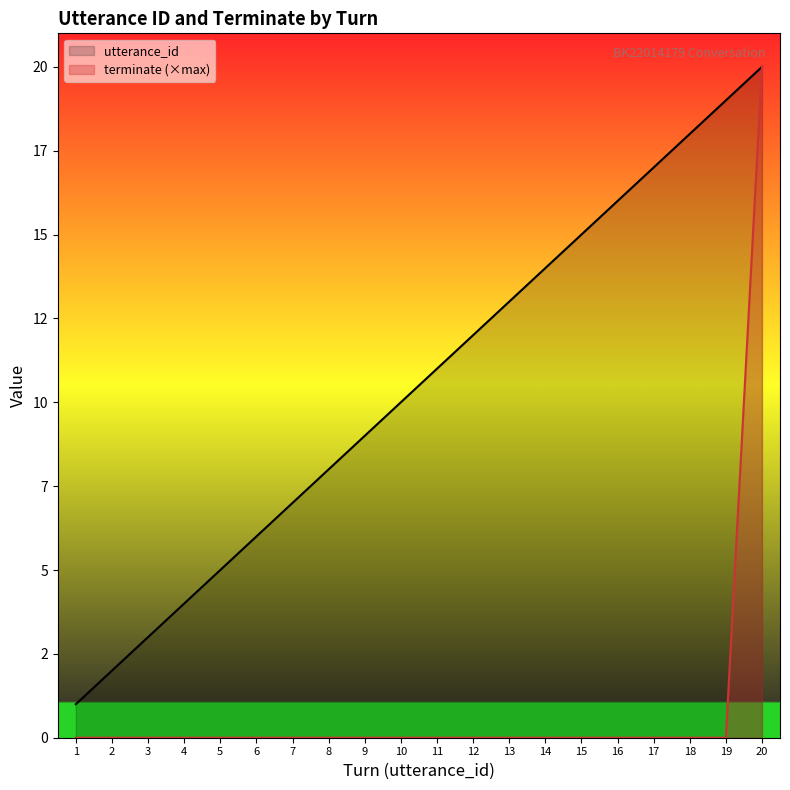

True or false: terminate (×max) and utterance_id cross at least once.

False